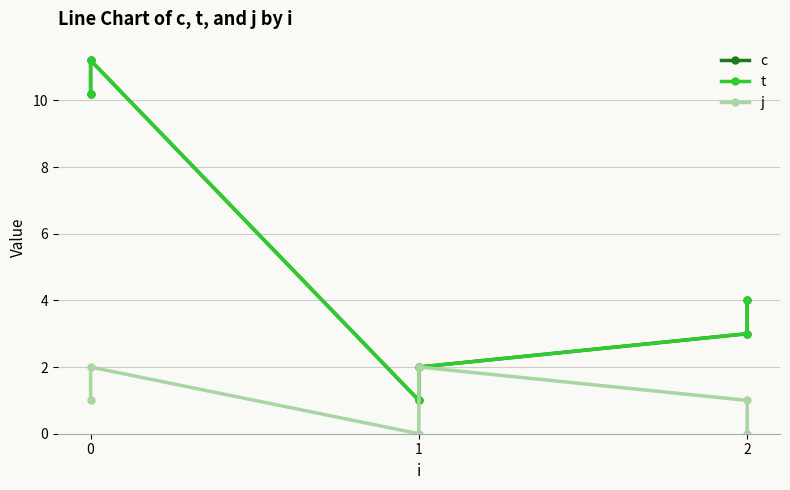

What is the highest value of the c series?

11.2